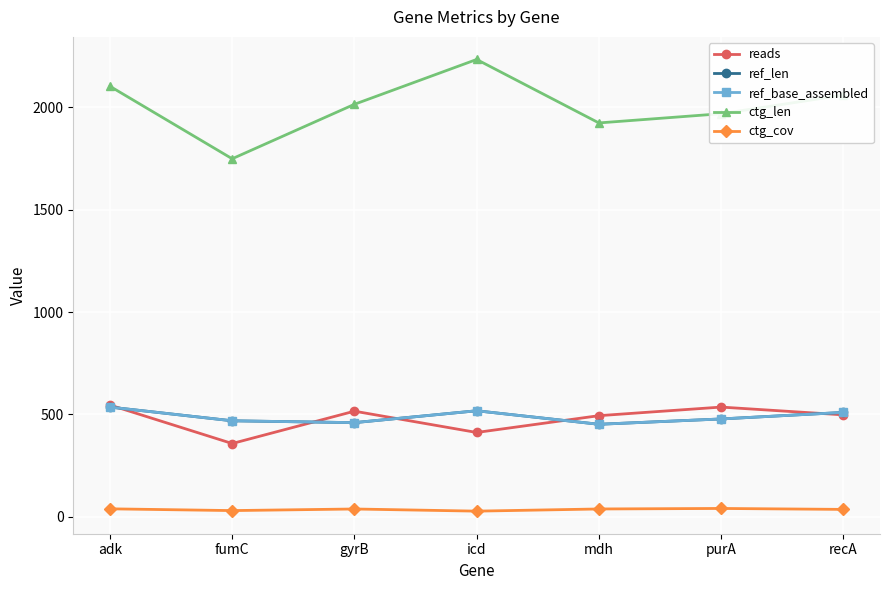

Which category has the lowest value in the ctg_cov series?

icd